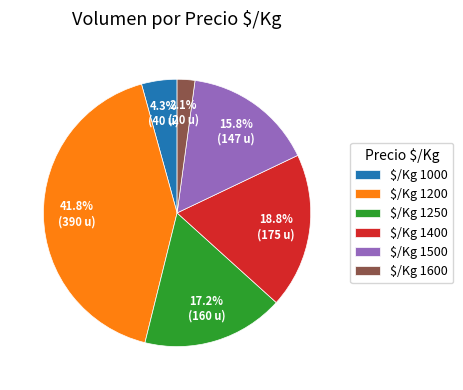

Does any single category account for the majority?

No